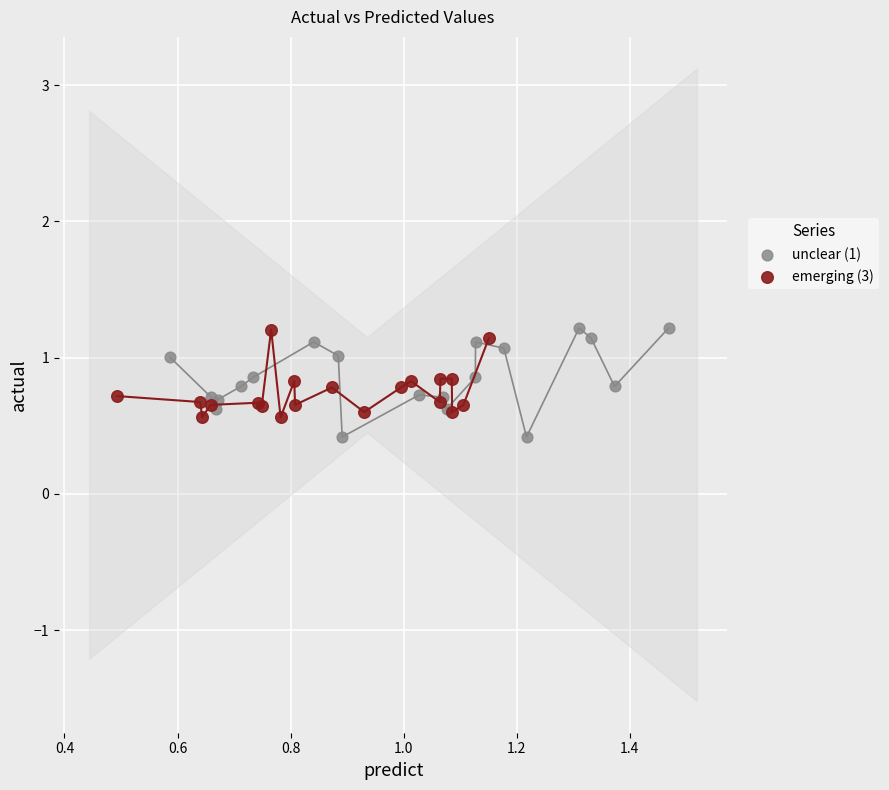

Which series has the widest spread of Y values?

unclear (1)